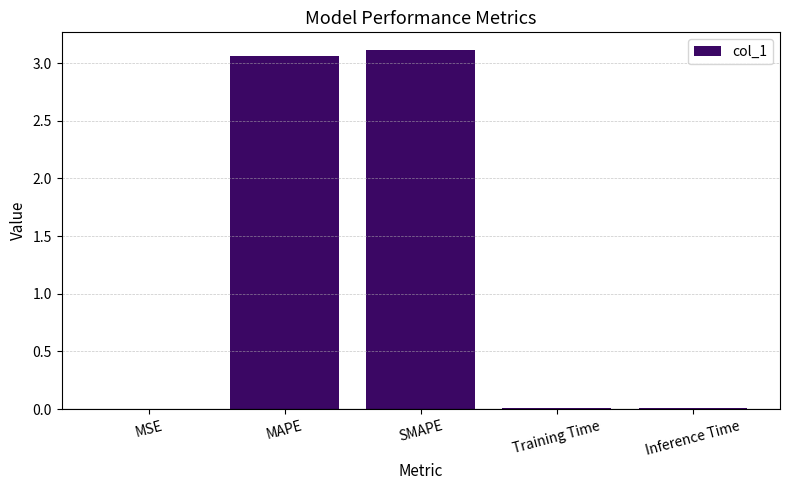

What is the average value?

1.2